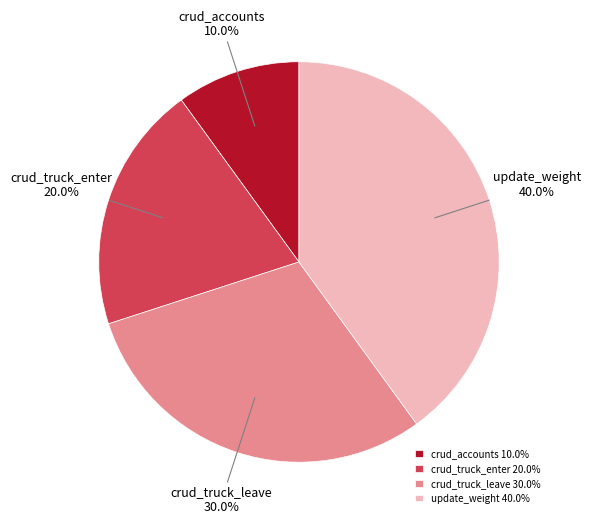

What percentage is NOT represented by crud_accounts?

90.0%